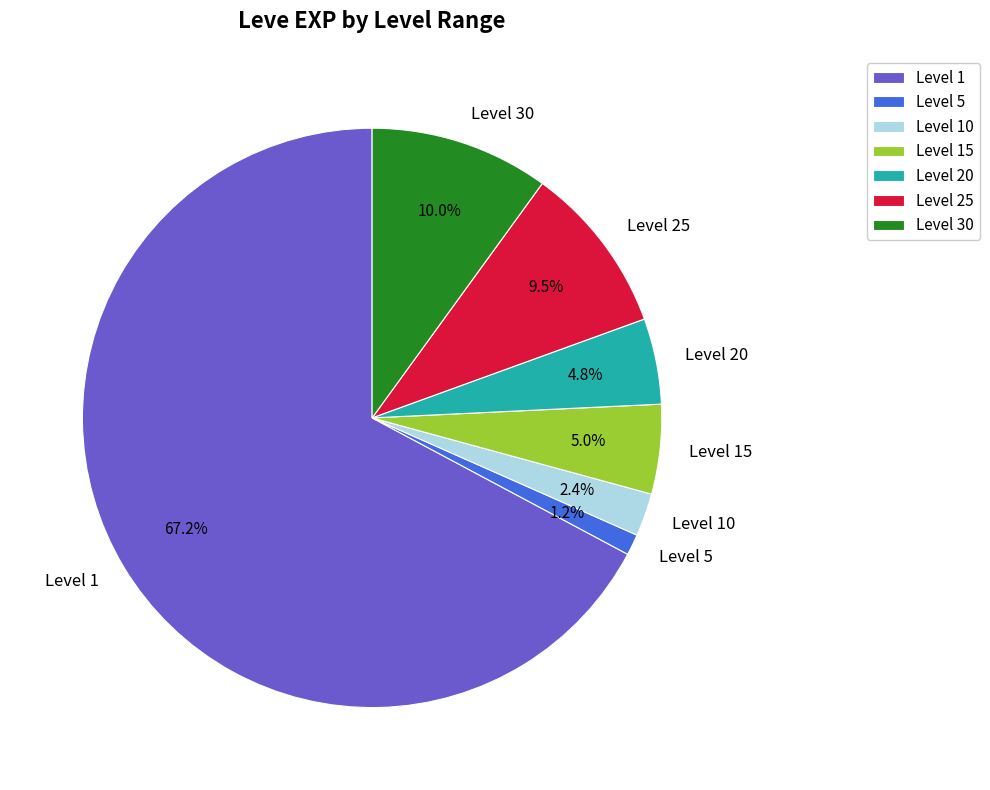

The Level 5 slice represents 1% of the pie. True or false?

True